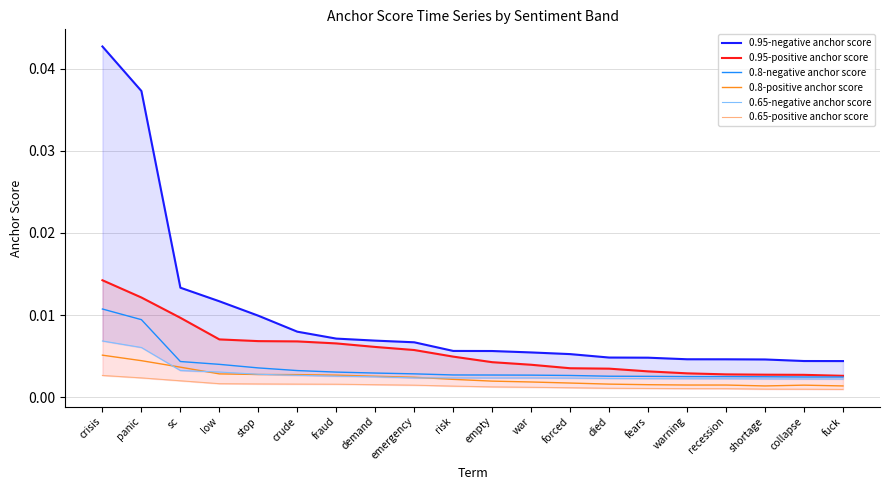

Is this an area chart (filled region under the line)?

No